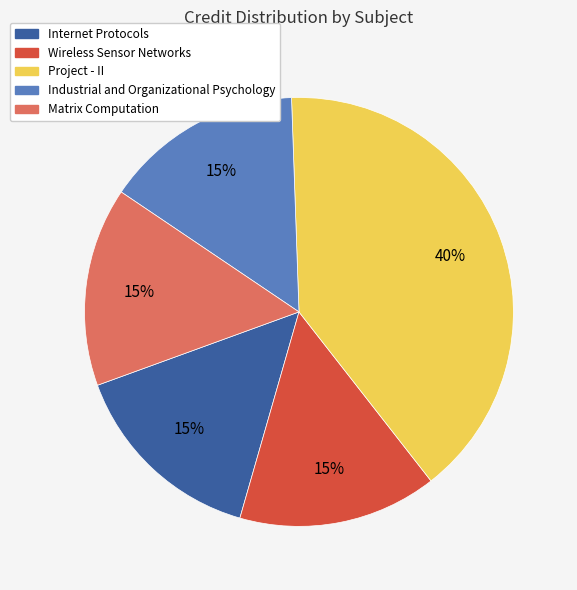

Which slice is the largest?

Project - II